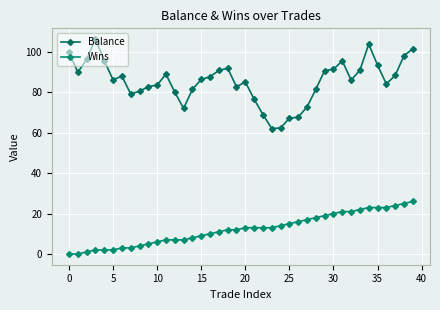

How many categories are shown in the chart?

40